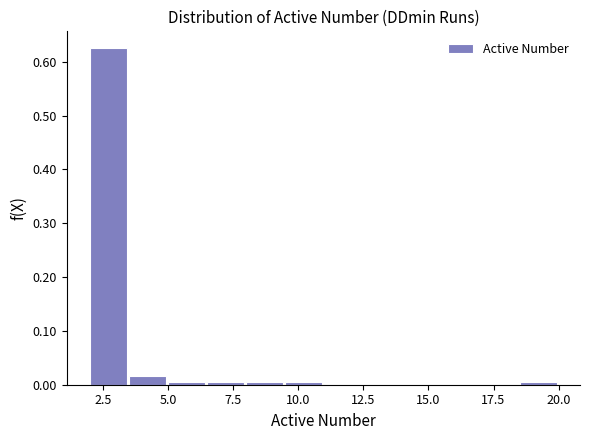

Read against the x-axis, roughly where is the centre of the tallest bar?

2.5